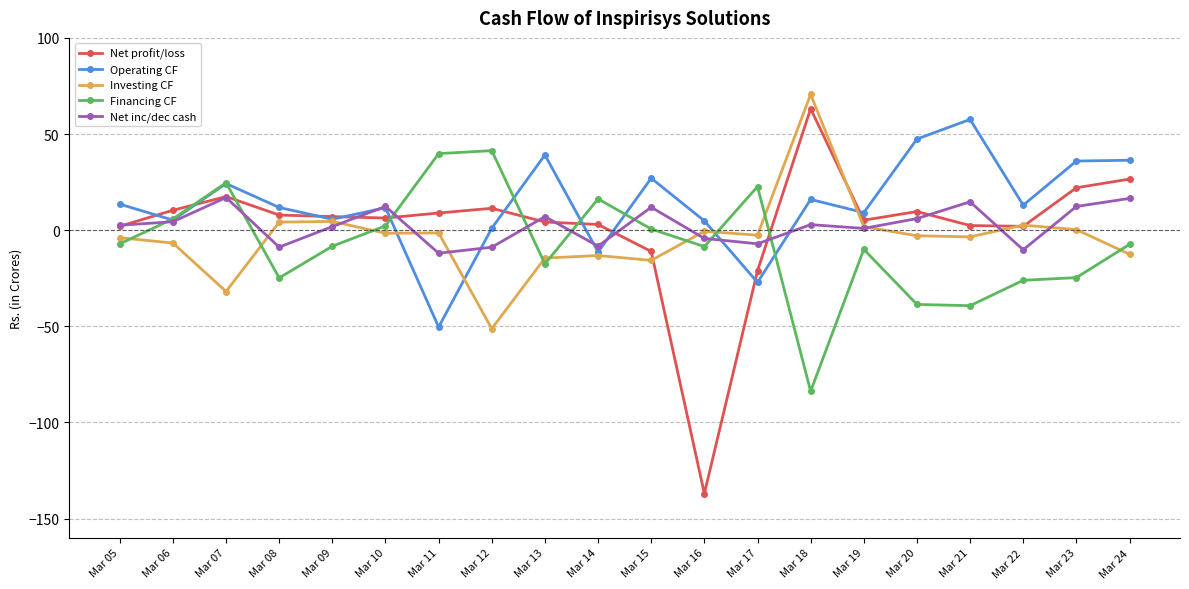

In Financing CF, how many points are higher than both neighbors (excluding endpoints)?

5